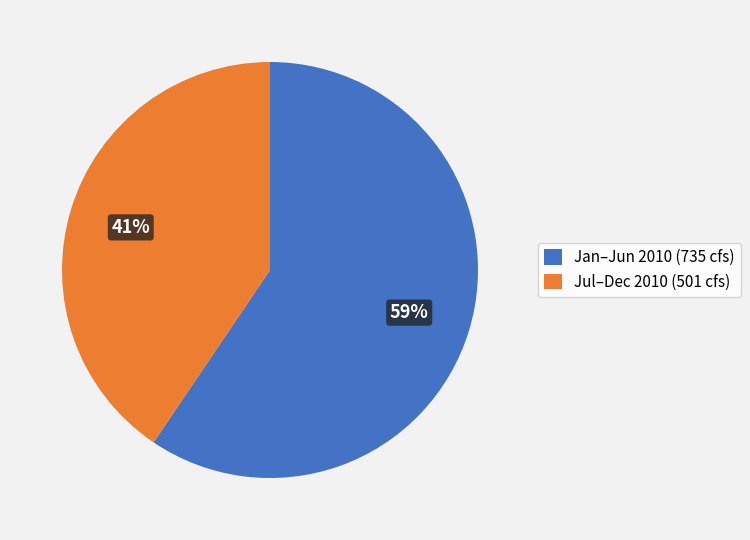

Rank the categories by value from highest to lowest.

Jan–Jun 2010 (735 cfs), Jul–Dec 2010 (501 cfs)